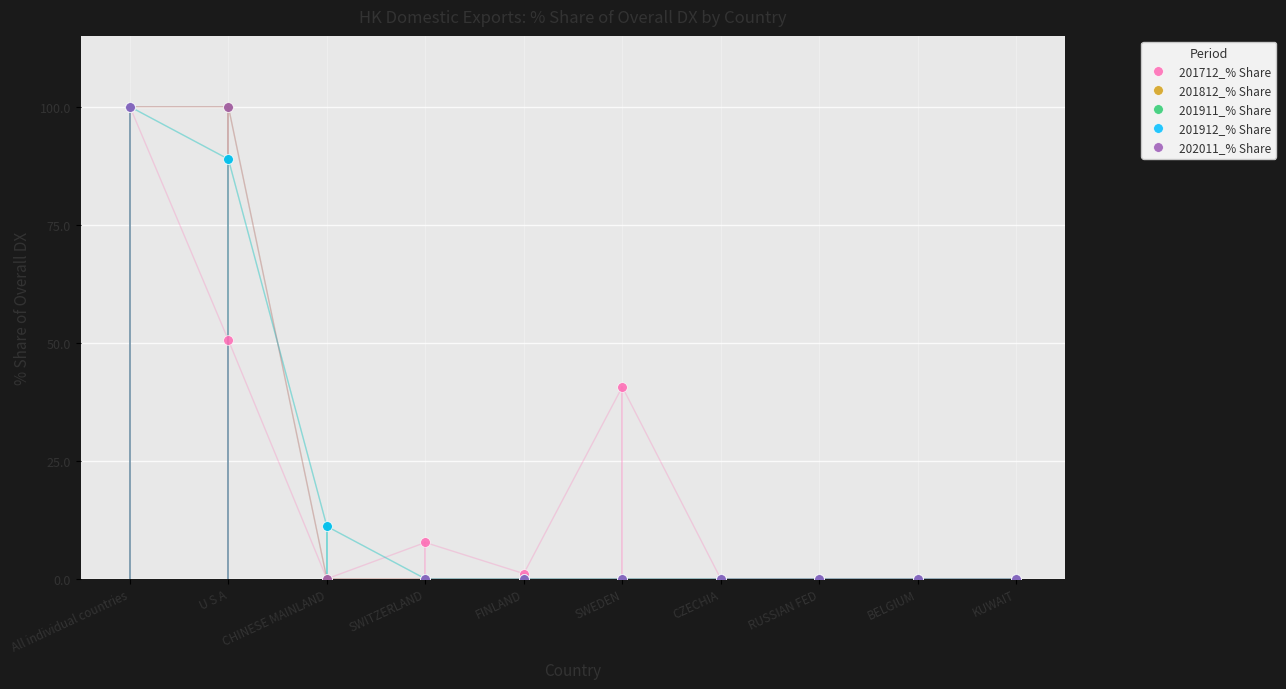

What is the total value across all series at All individual countries?

500.0